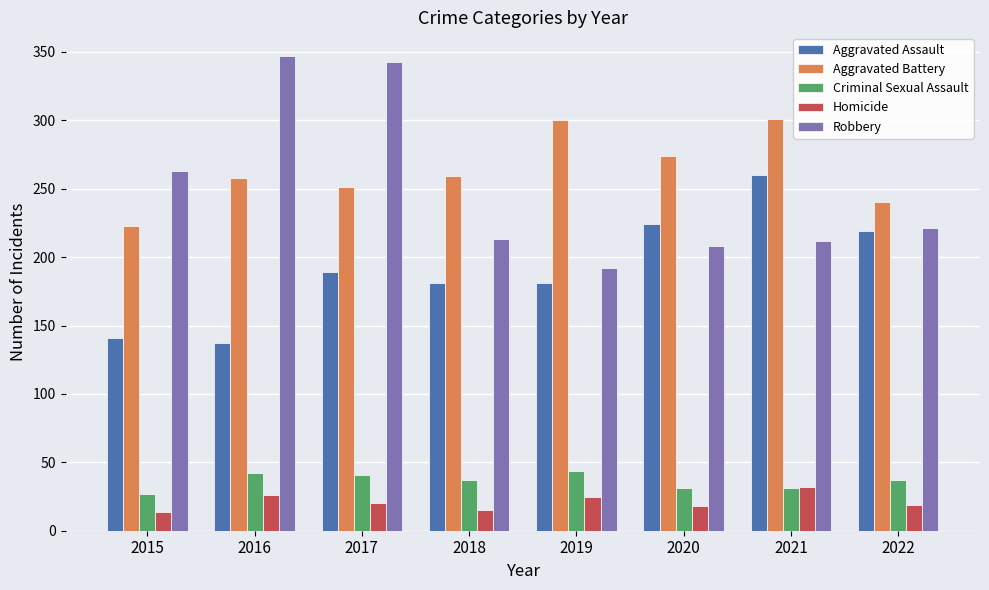

At 2018, list the series in order from smallest to largest.

Homicide, Criminal Sexual Assault, Aggravated Assault, Robbery, Aggravated Battery